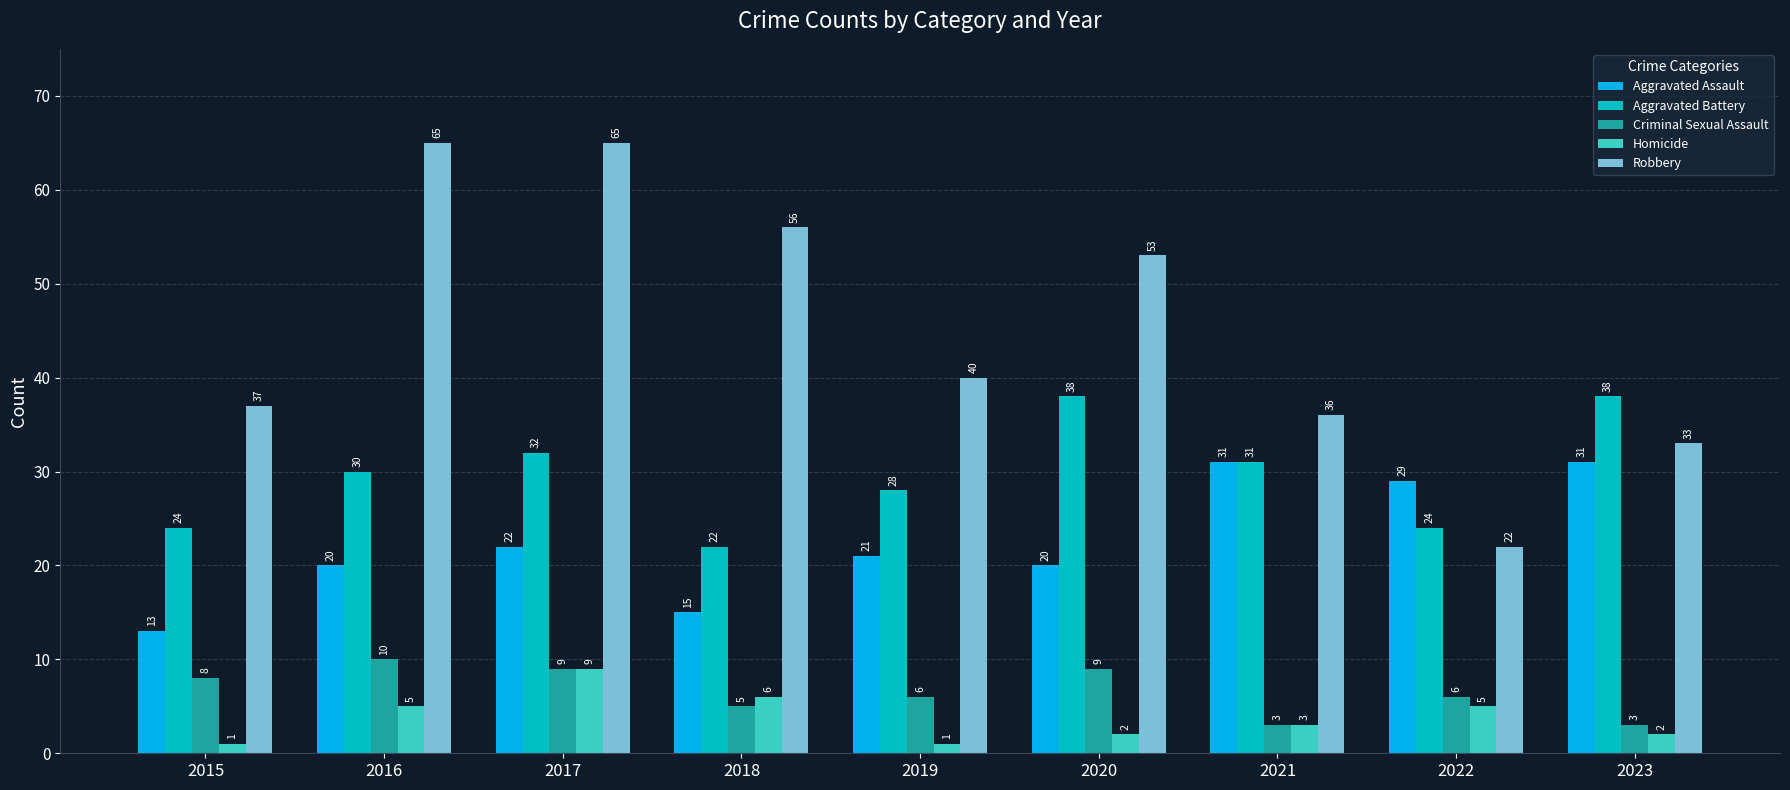

Read the Aggravated Battery value at 2020, to the nearest 10.

40